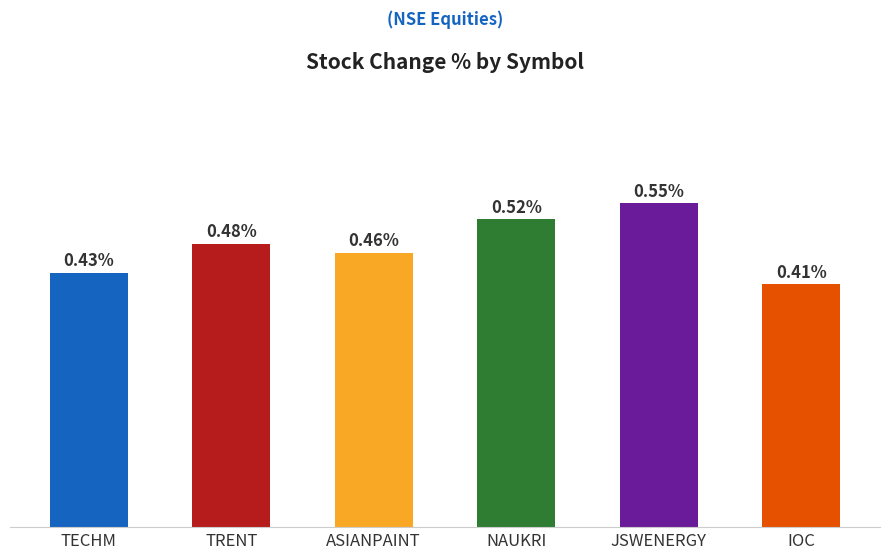

Does the chart contain stacked bars?

No